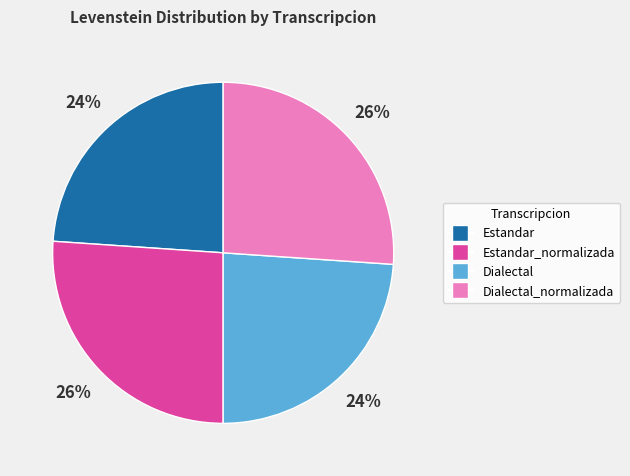

Does any single category account for the majority?

No